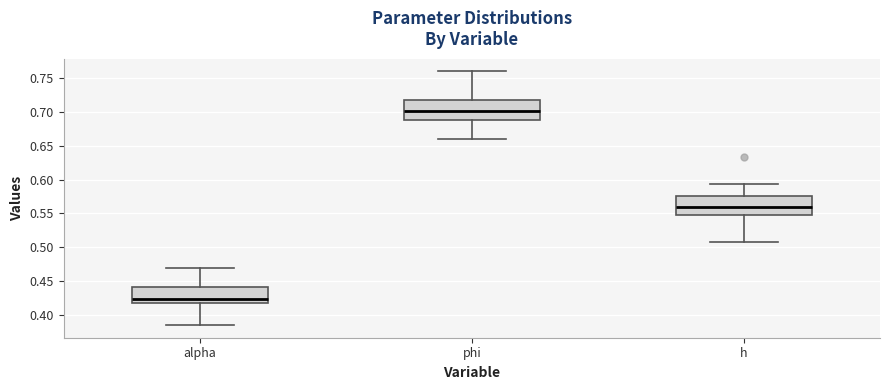

Reading left to right, transcribe this box plot: for each box, give where its median line is, the range the box spans, and where its two whiskers end, as read against the y-axis. The values are not printed on the chart, so give them approximately, as read against the axis.

alpha: median 0.425, box 0.420 to 0.440, whiskers 0.385 to 0.470
phi: median 0.700, box 0.690 to 0.720, whiskers 0.660 to 0.760
h: median 0.560, box 0.550 to 0.575, whiskers 0.505 to 0.595